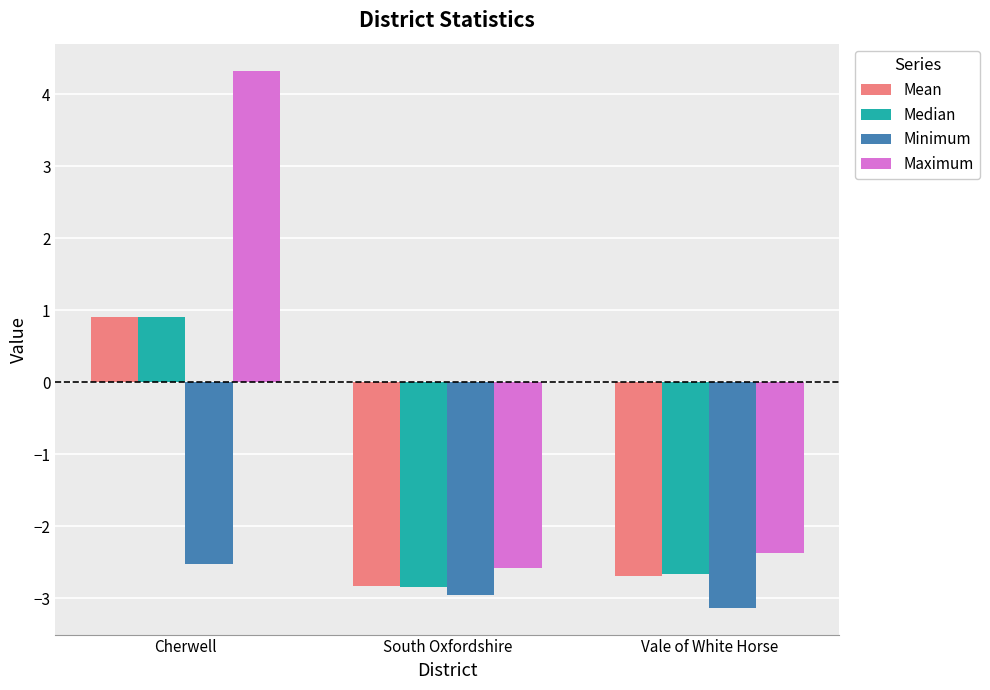

List the labels in order of Median value, smallest first.

South Oxfordshire, Vale of White Horse, Cherwell